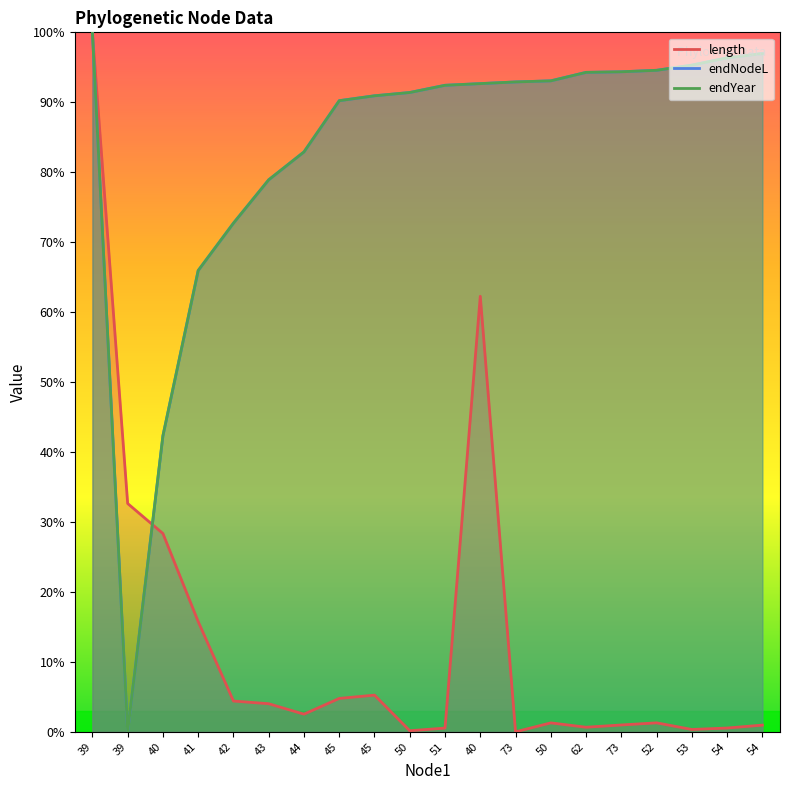

True or false: endYear has a value of 144.2 at 52.

False